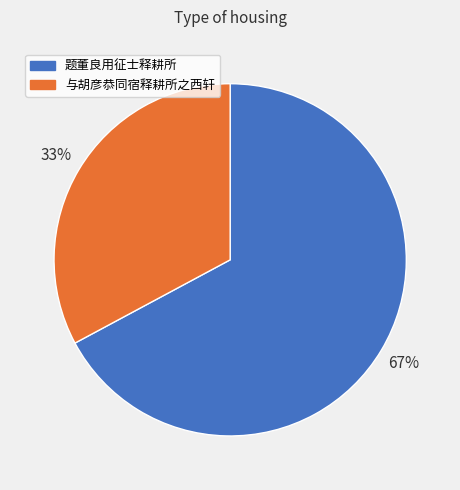

To the nearest percent, what is the average slice percentage?

50%